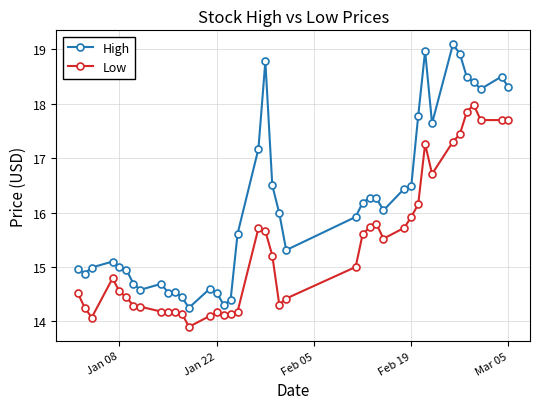

At how many categories does at least one series exceed 17?

12